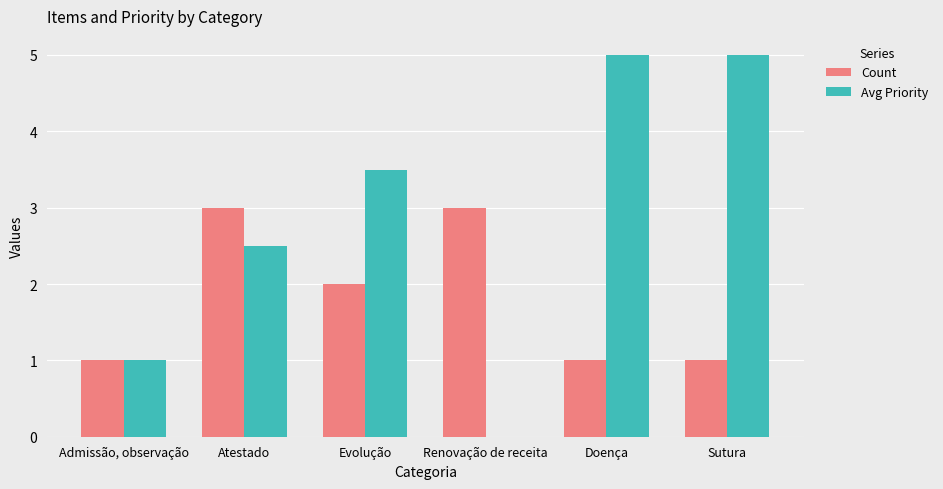

Is it true that Avg Priority equals 4.2 at Atestado?

False